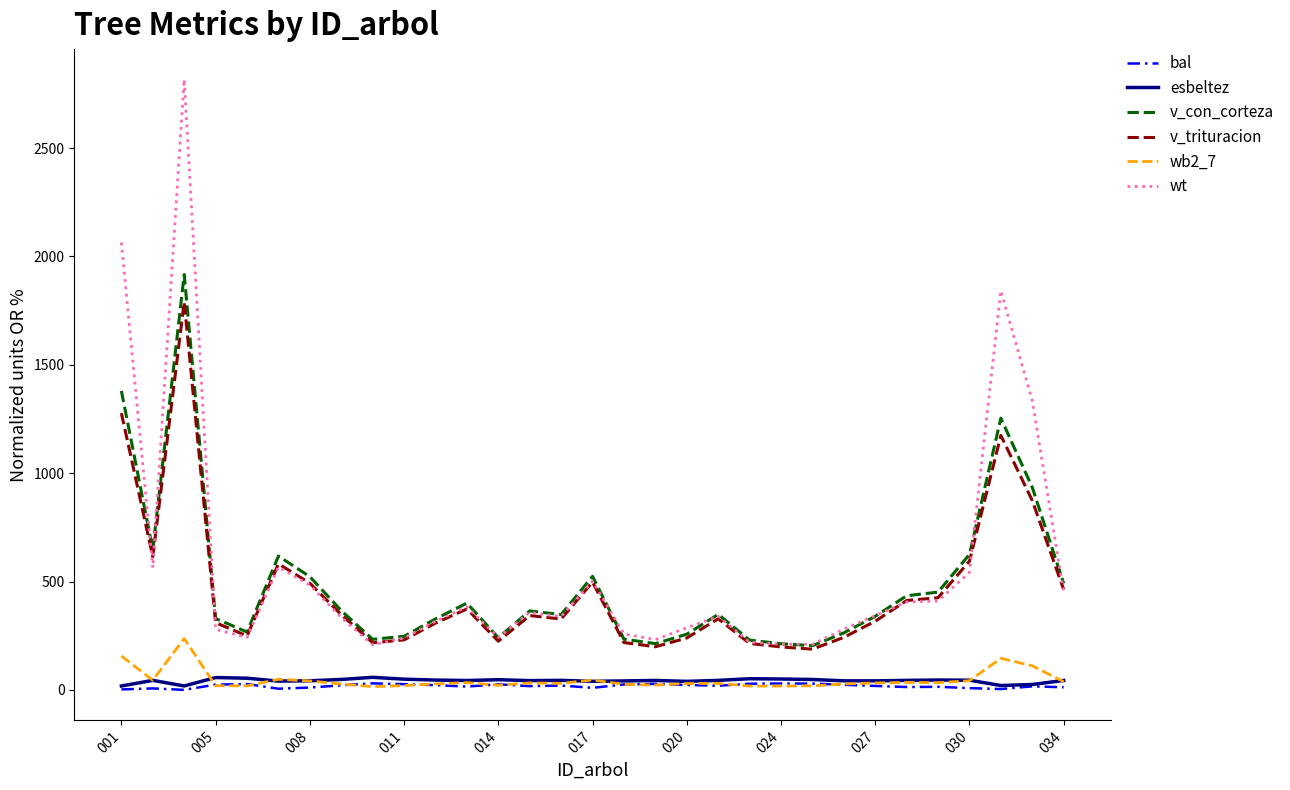

True or false: v_con_corteza and wb2_7 intersect in this chart.

False